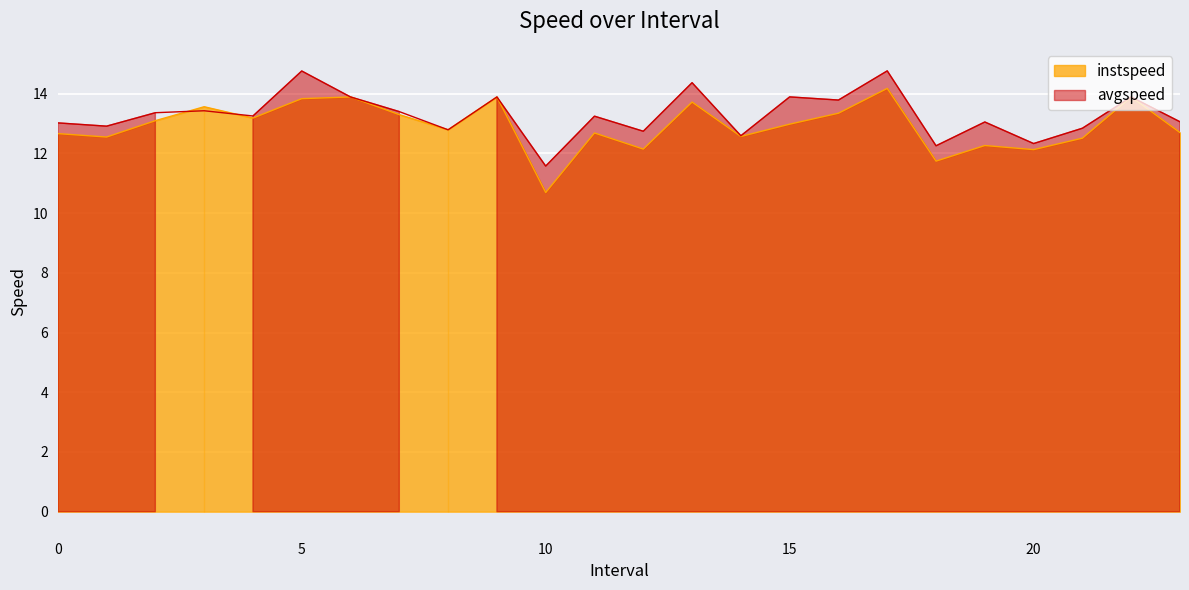

Which series has the largest total across all categories?

avgspeed